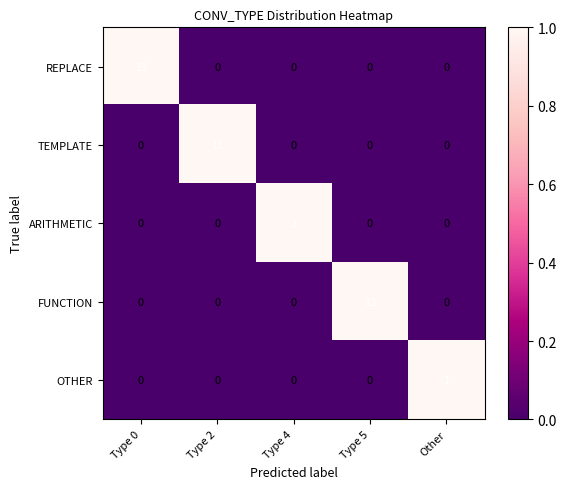

At how many categories does at least one series exceed 0?

5